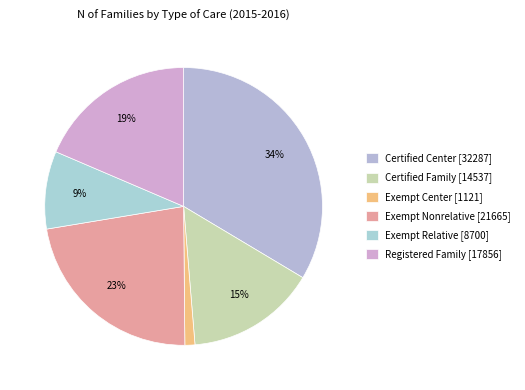

Is the sum of Certified Center and Exempt Center greater than half?

No